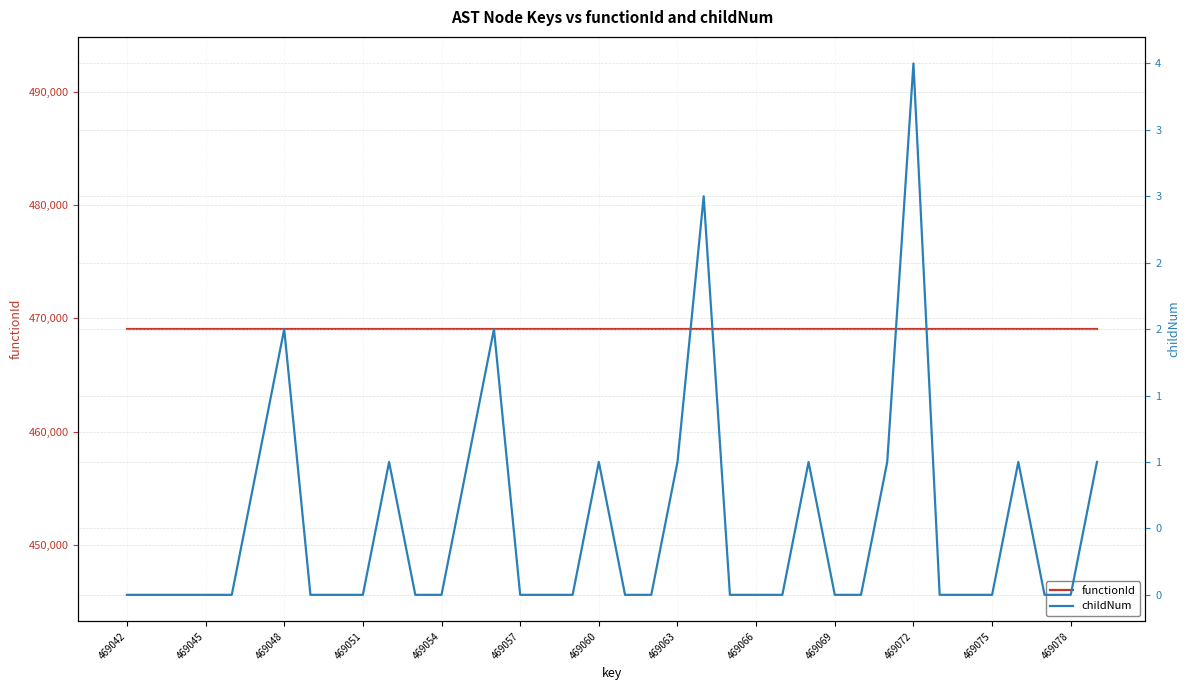

Between 469075 and 18, which series saw the biggest shift?

childNum